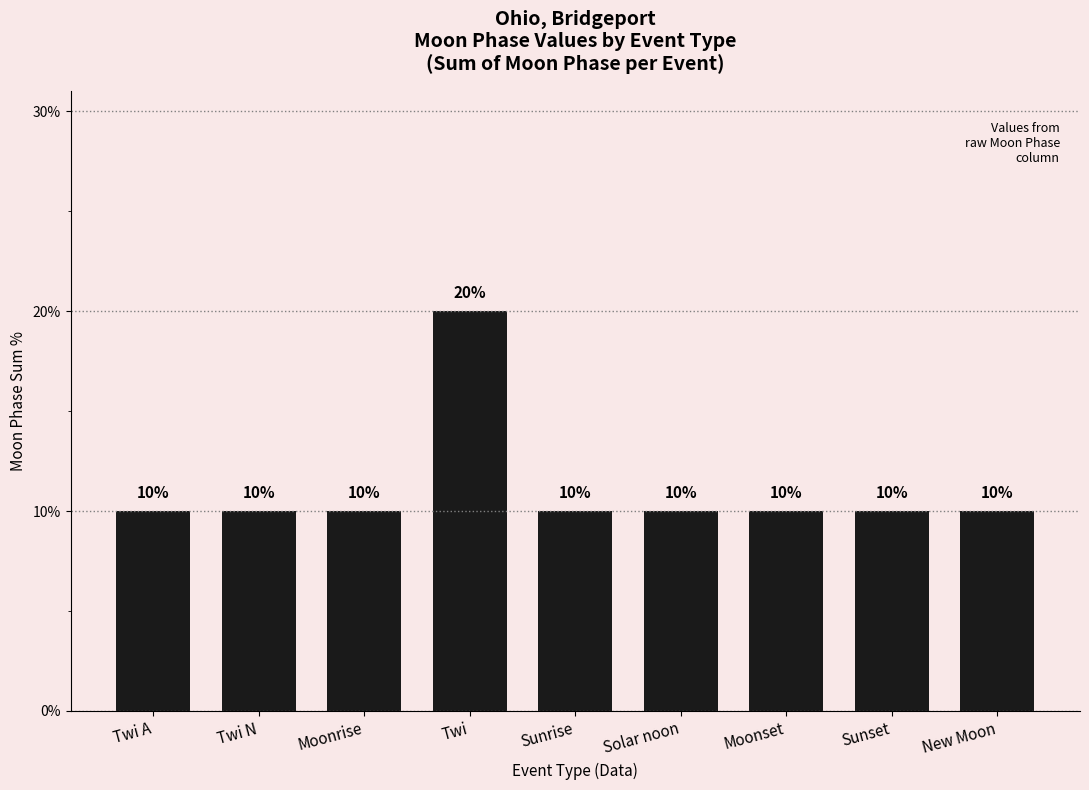

How many values exceed 10?

1